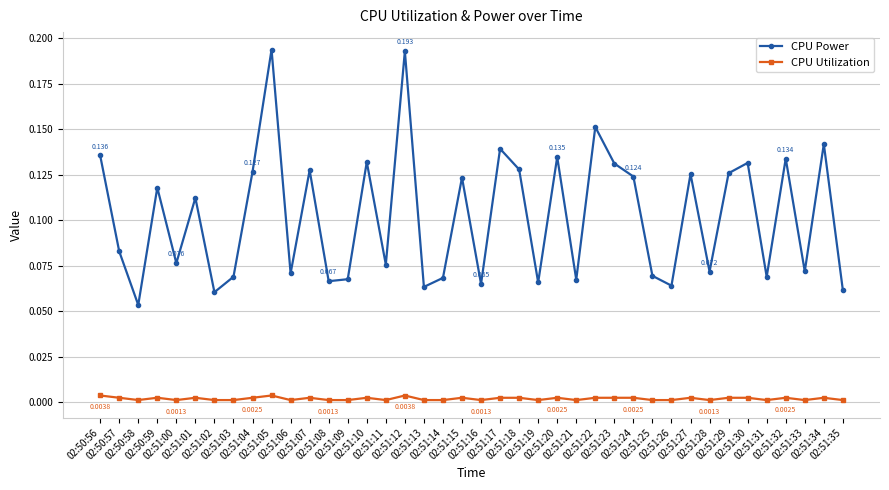

True or false: CPU Power and CPU Utilization intersect in this chart.

False